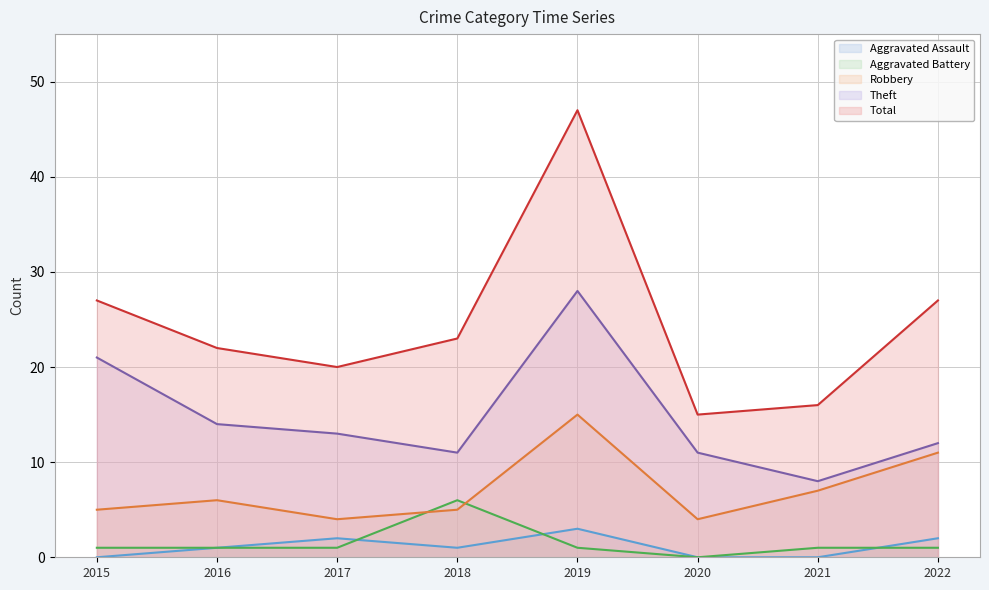

What is the highest value of the Aggravated Assault series?

3